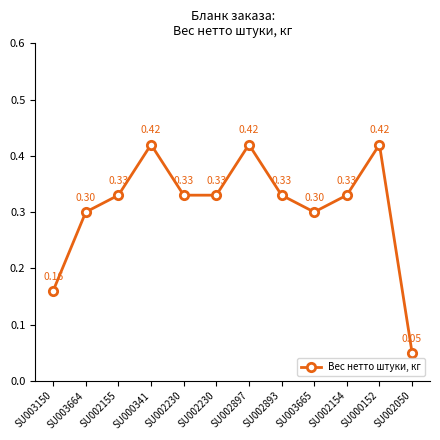

Does the chart have visible grid lines?

No